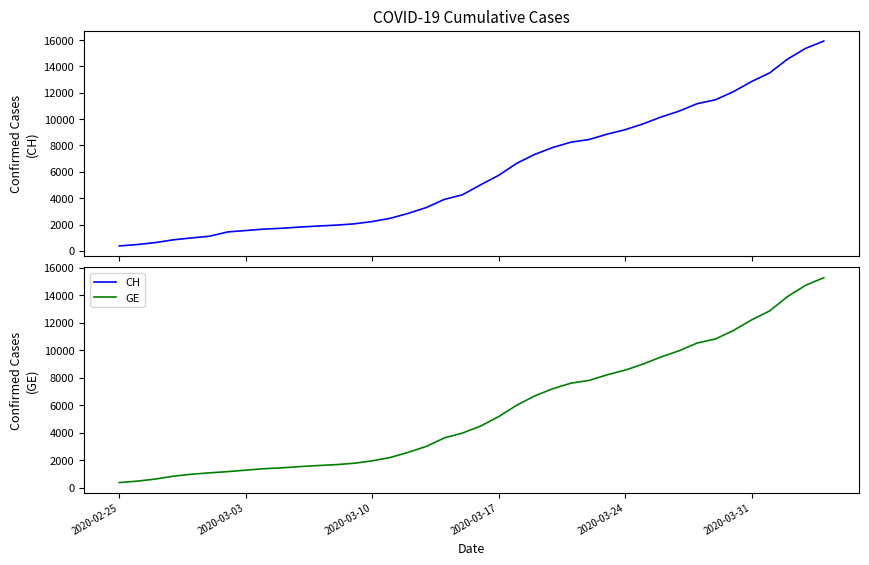

How many lines are shown in the chart?

2